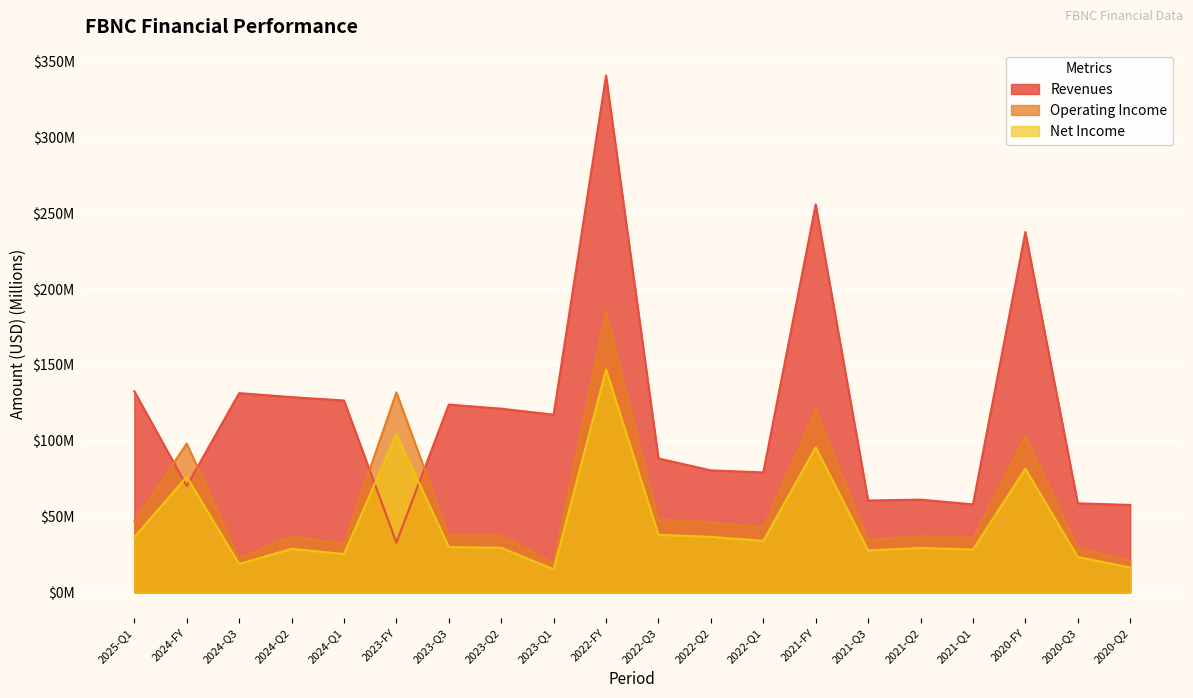

Which series has the largest total across all categories?

Revenues